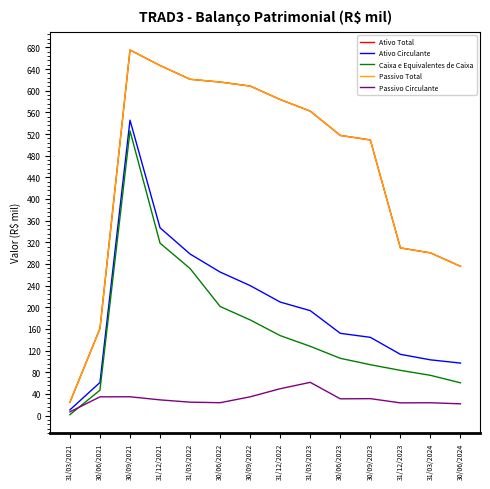

Is it true that Passivo Total equals 918.9 at 31/03/2023?

False